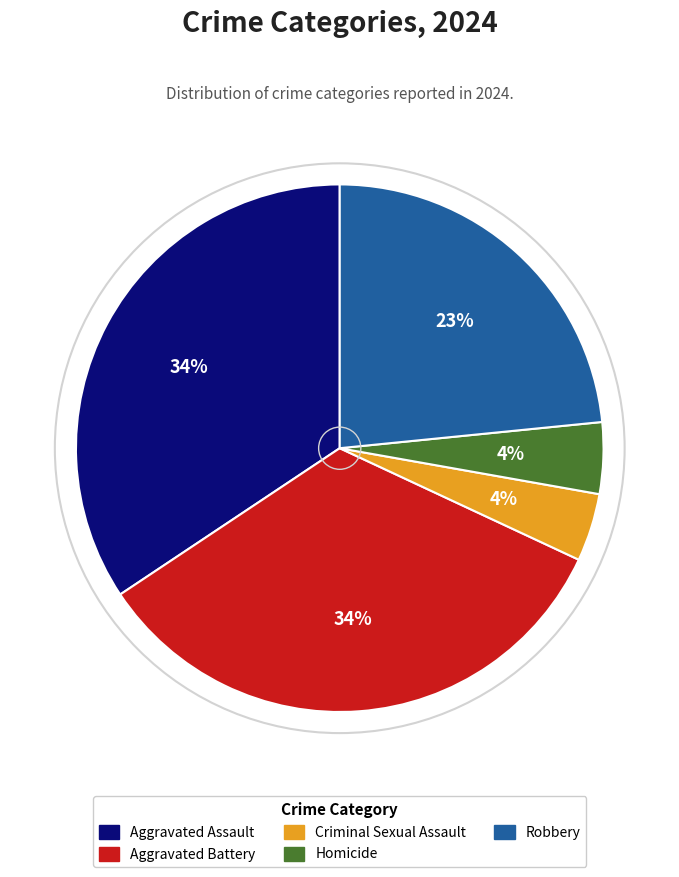

Which has a higher value, Robbery or Criminal Sexual Assault?

Robbery